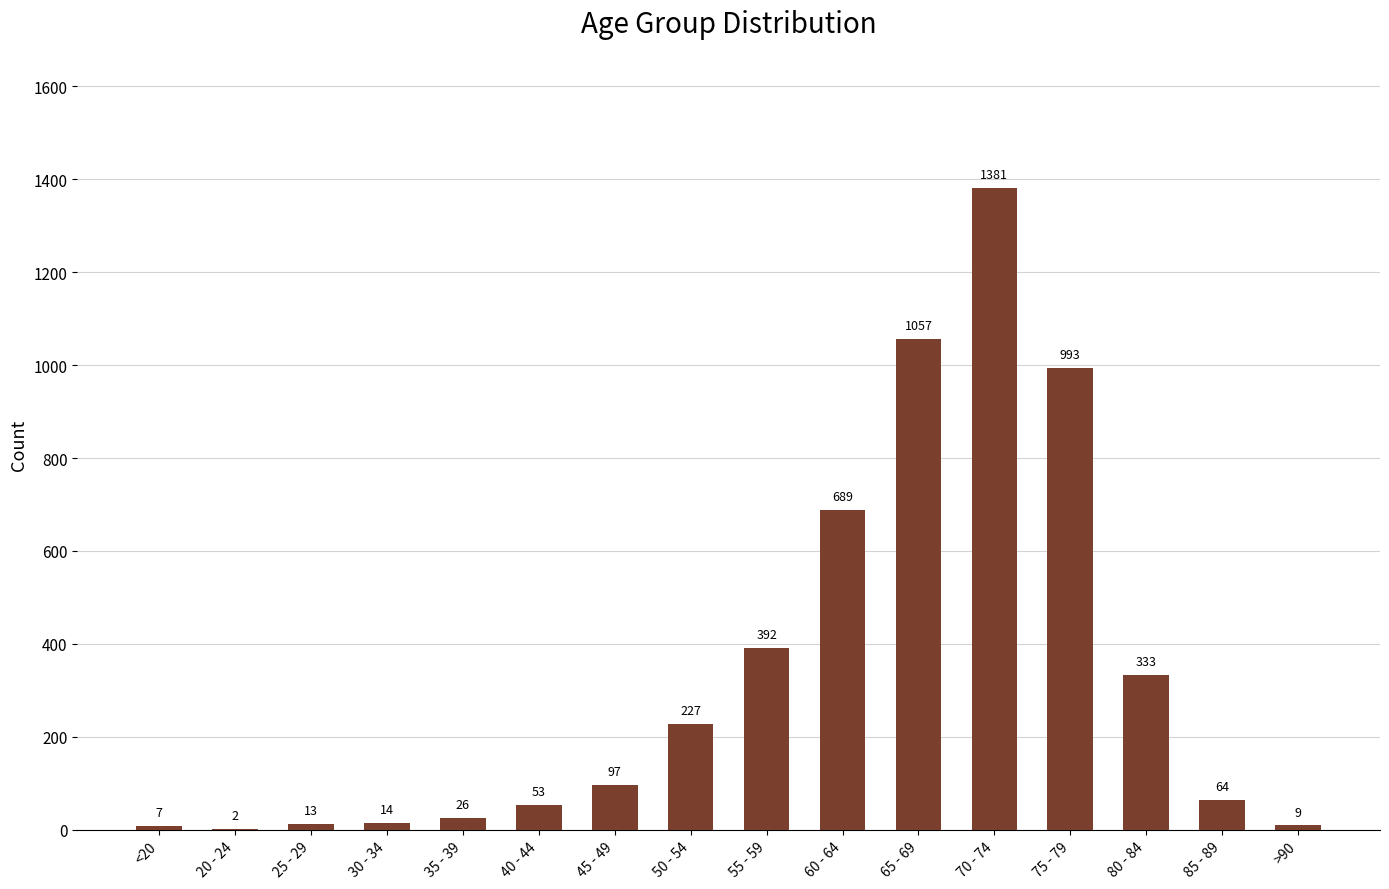

Are the bars grouped side by side (vs. stacked)?

No